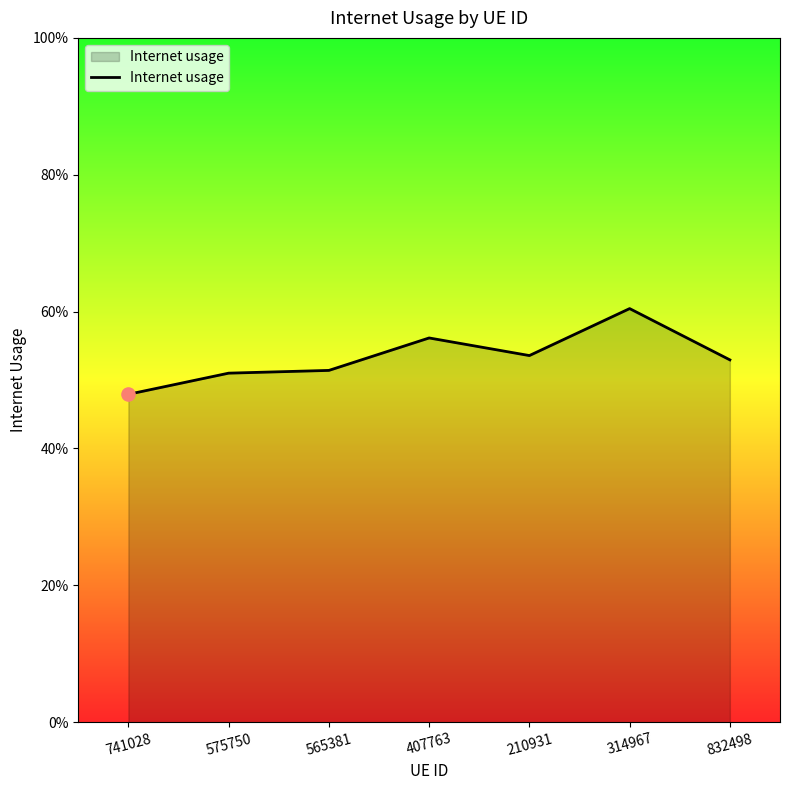

Between 407763 and 565381, which is larger?

407763